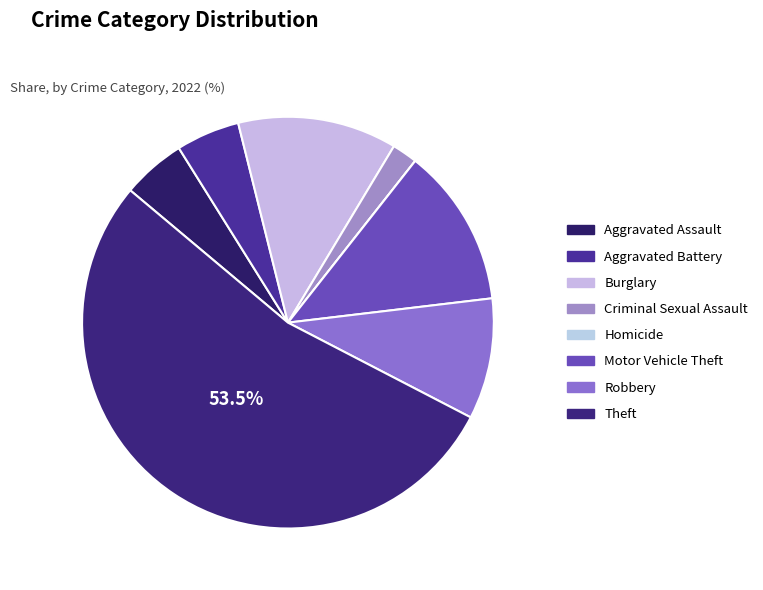

Is it true that Aggravated Assault is 1% of the pie?

False